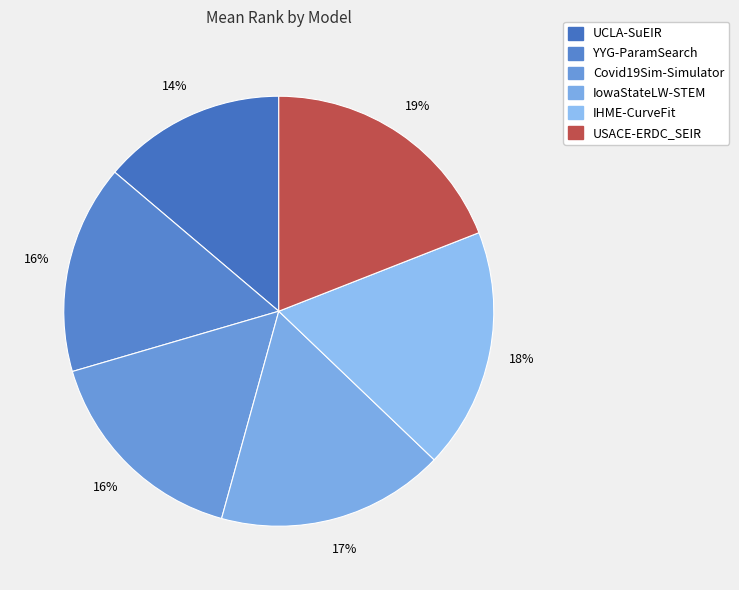

To the nearest percent, what is the average slice percentage?

17%